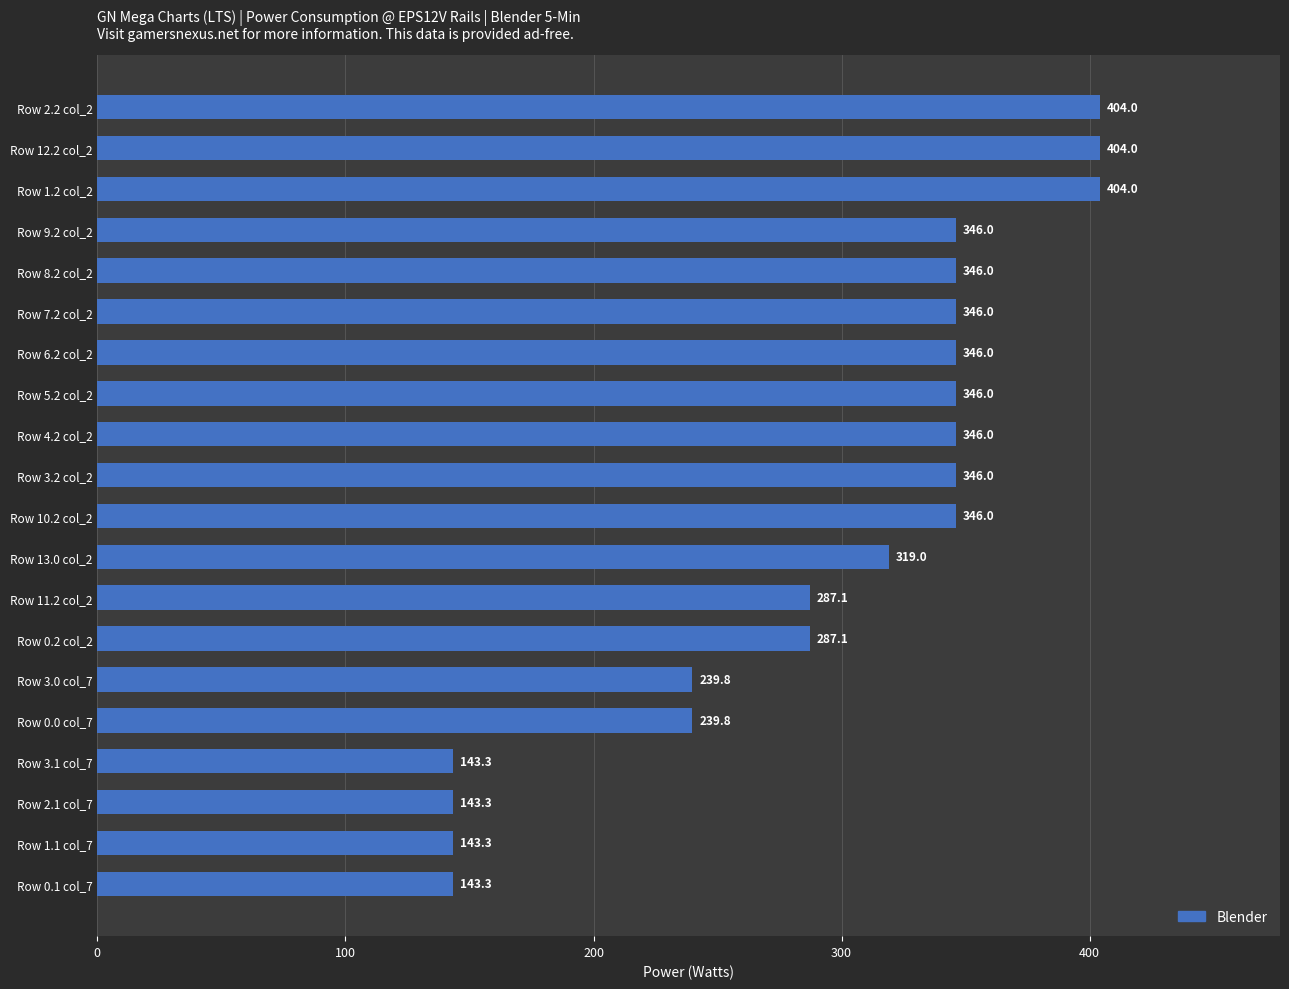

Does the chart contain any negative values?

No